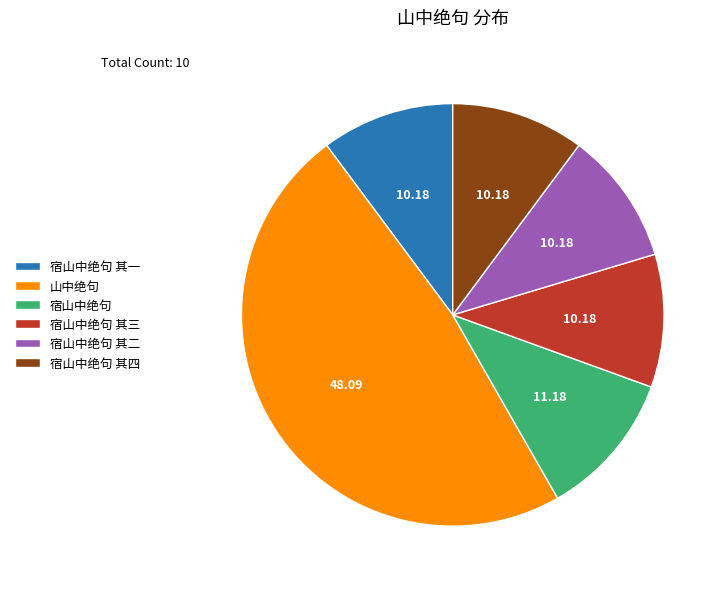

Does any single category account for the majority?

No